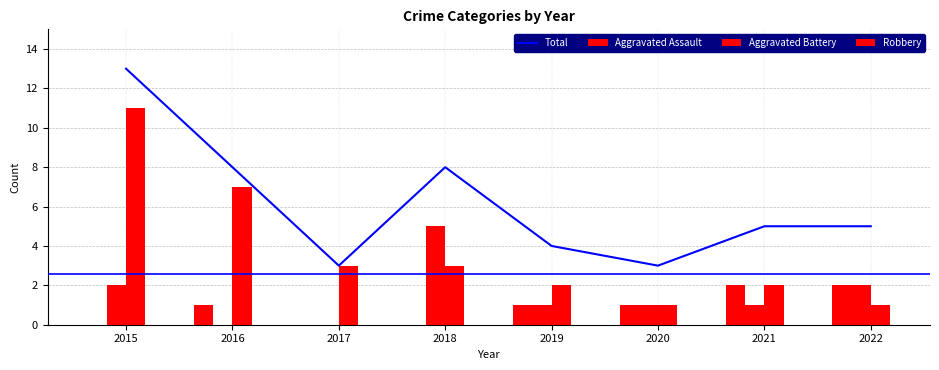

Reading left to right, extract all data points from this chart.

Total: 2015=13	2016=8	2017=3	2018=8	2019=4	2020=3	2021=5	2022=5
Aggravated Assault: 2015=0	2016=1	2017=0	2018=0	2019=1	2020=1	2021=2	2022=2
Aggravated Battery: 2015=2	2016=0	2017=0	2018=5	2019=1	2020=1	2021=1	2022=2
Robbery: 2015=11	2016=7	2017=3	2018=3	2019=2	2020=1	2021=2	2022=1